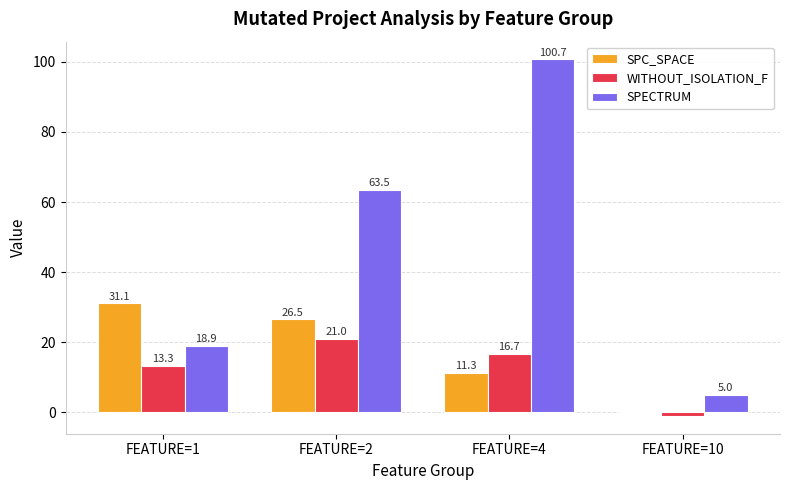

Between FEATURE=2 and FEATURE=10, which series saw the biggest shift?

SPECTRUM